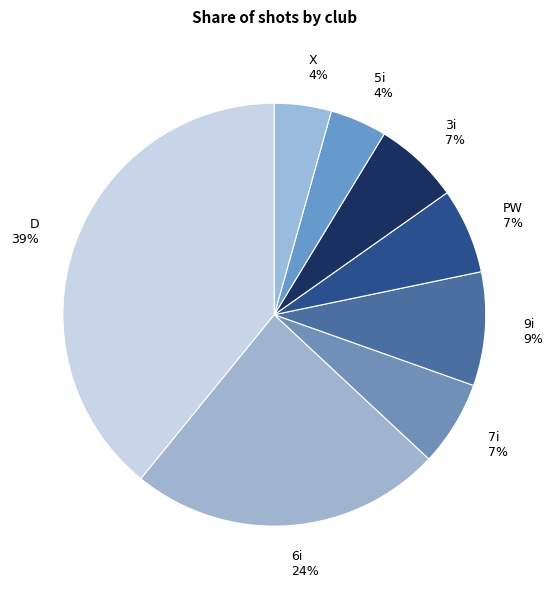

Which slice is the smallest?

5i